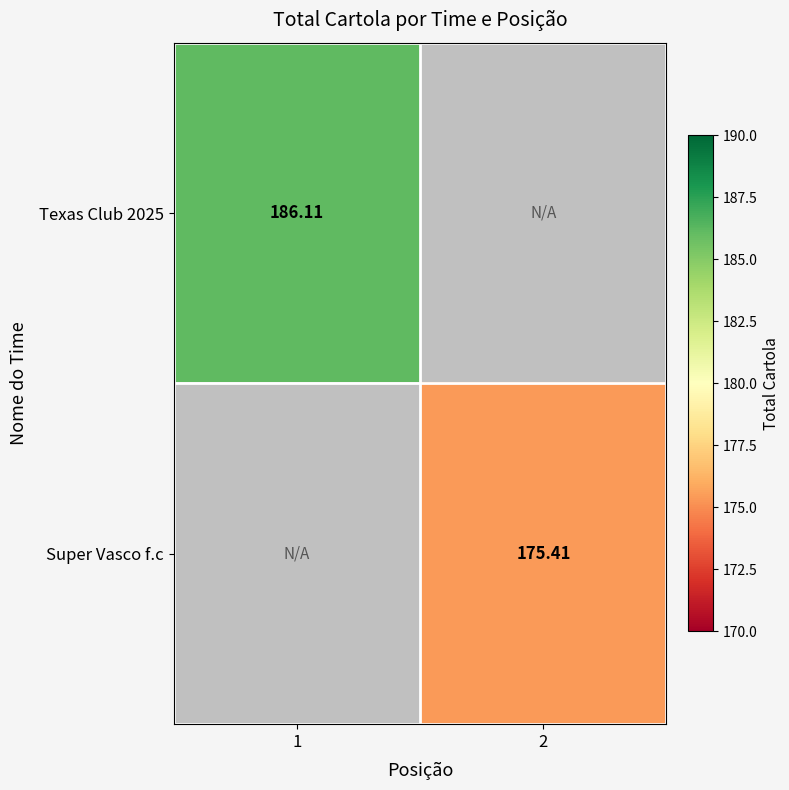

Is the value of Texas Club 2025 at 1 greater than the value of Super Vasco f.c at 2?

Yes